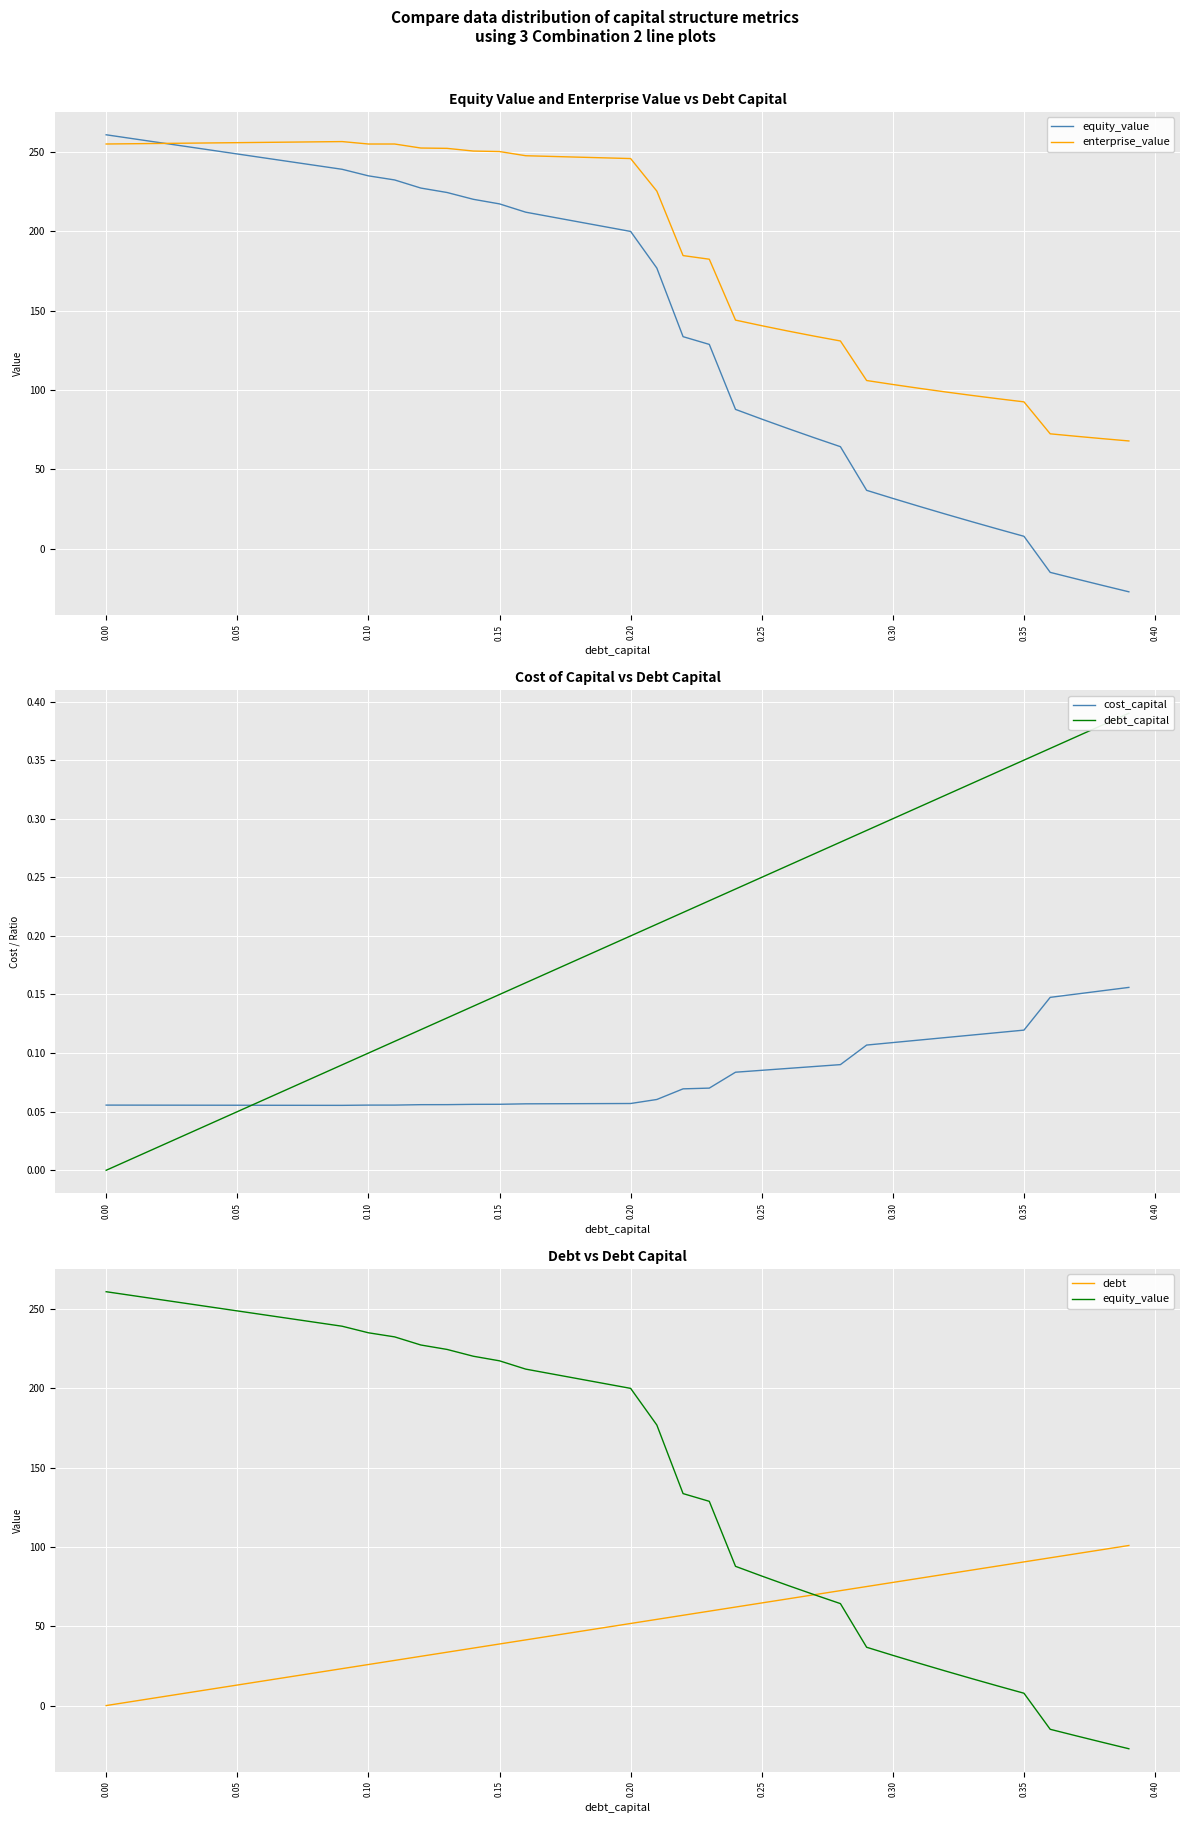

True or false: enterprise_value has more than 0 points higher than both neighbors.

True